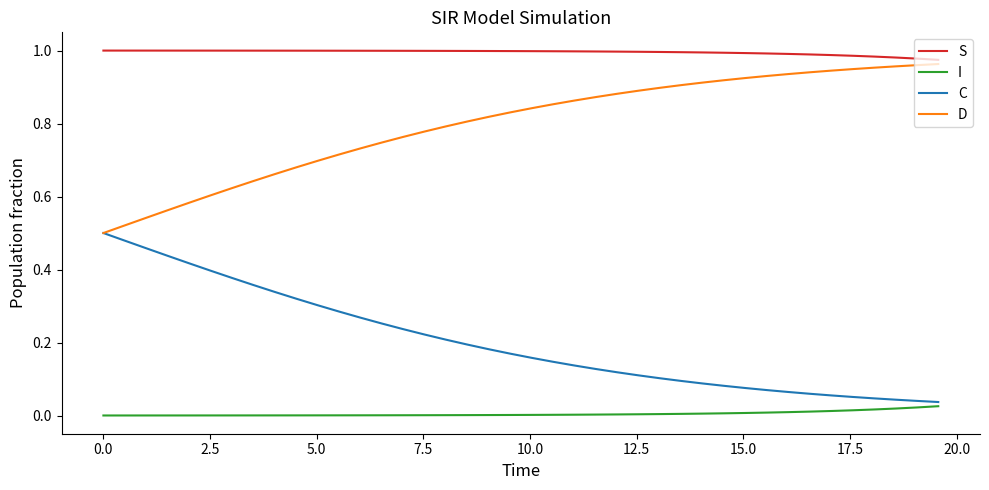

Which series has the largest total across all categories?

S